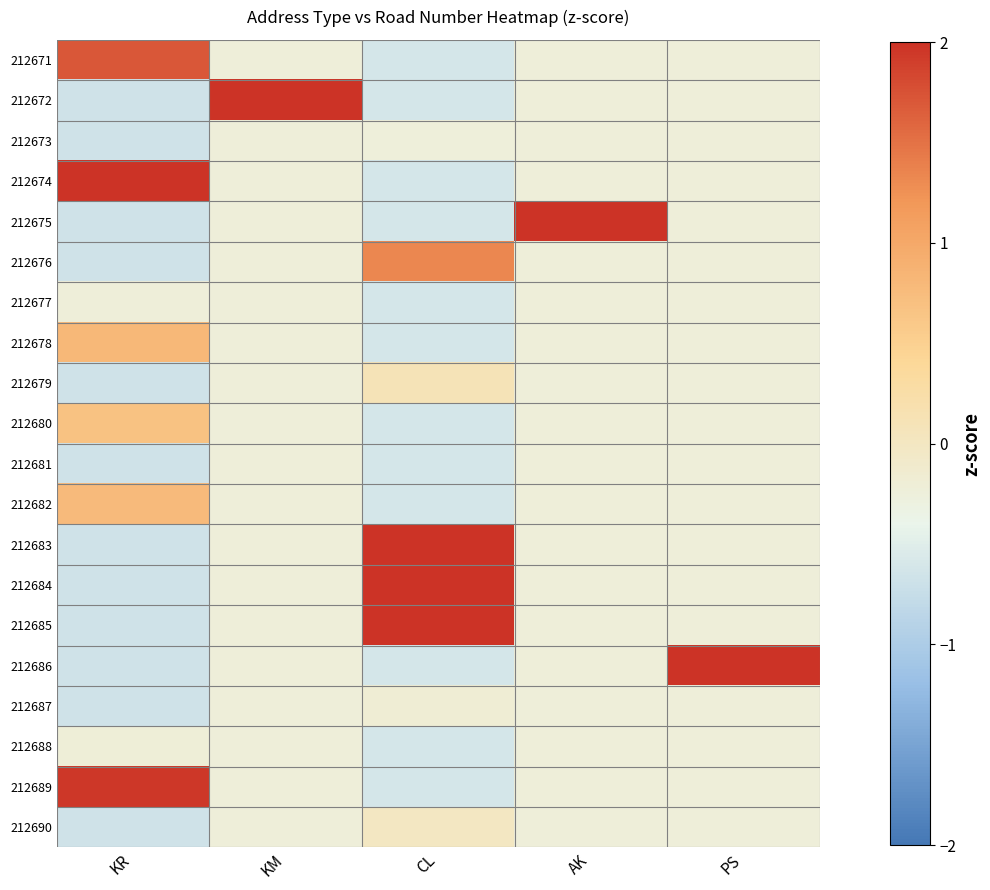

How many data points does each series have?

5